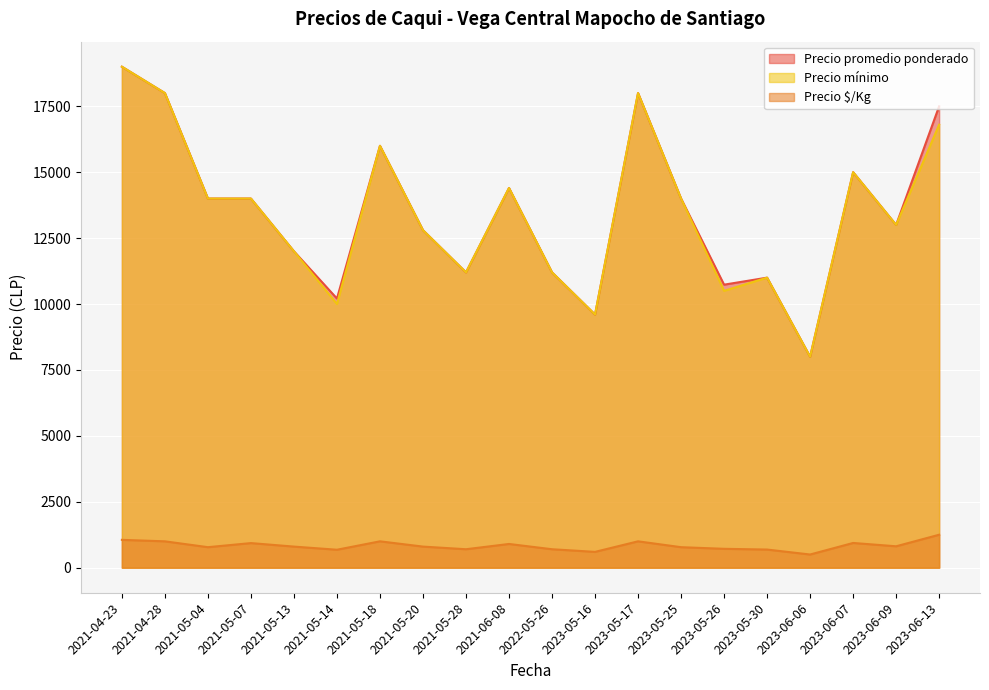

Between 2021-05-04 and 2021-05-14, which series saw the biggest shift?

Precio mínimo